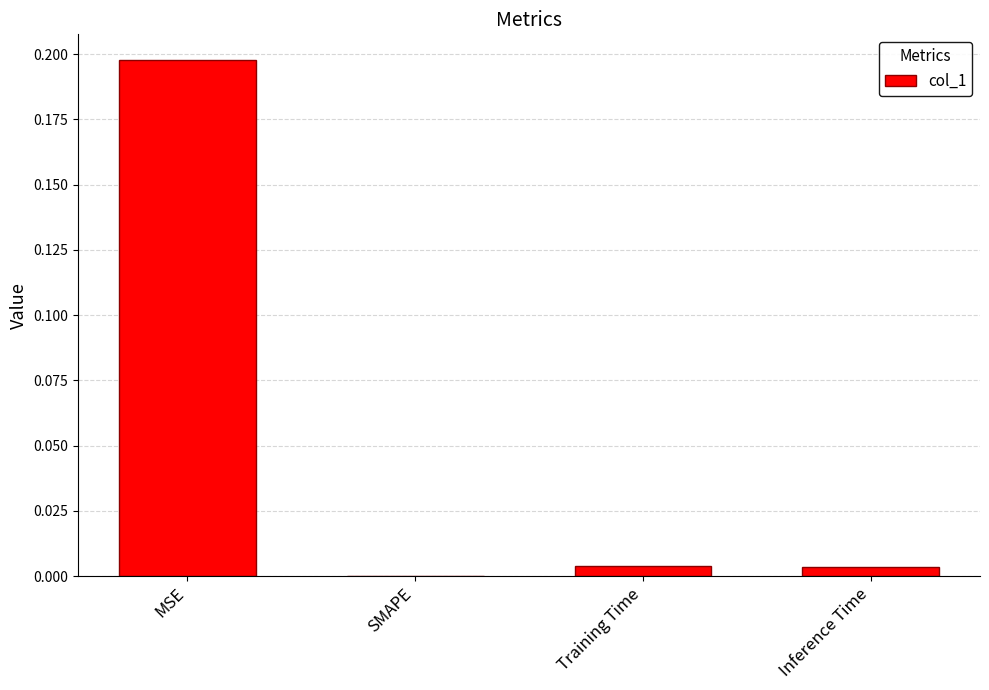

The value at Training Time is 0.0. True or false?

True